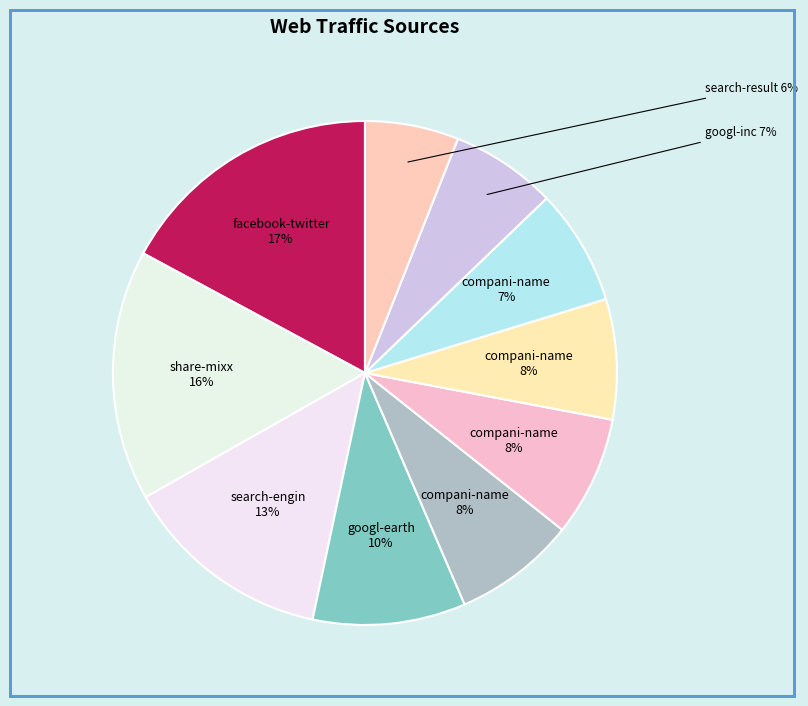

Which slice is the largest?

facebook-twitter